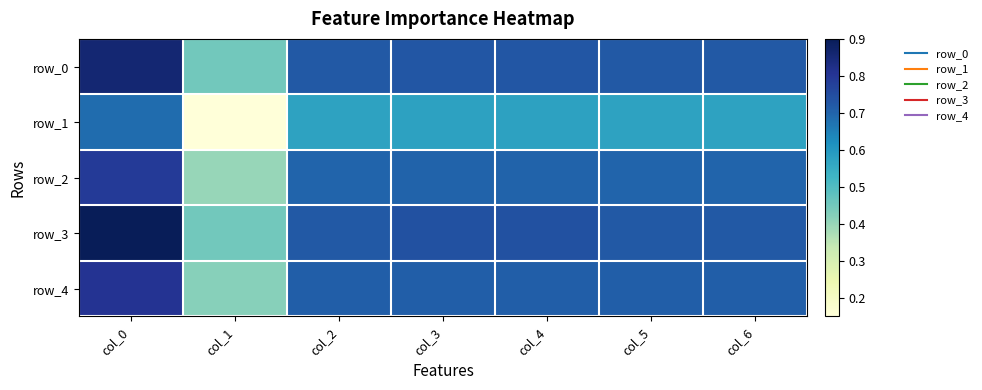

What is the total value across all series at col_2?

3.4